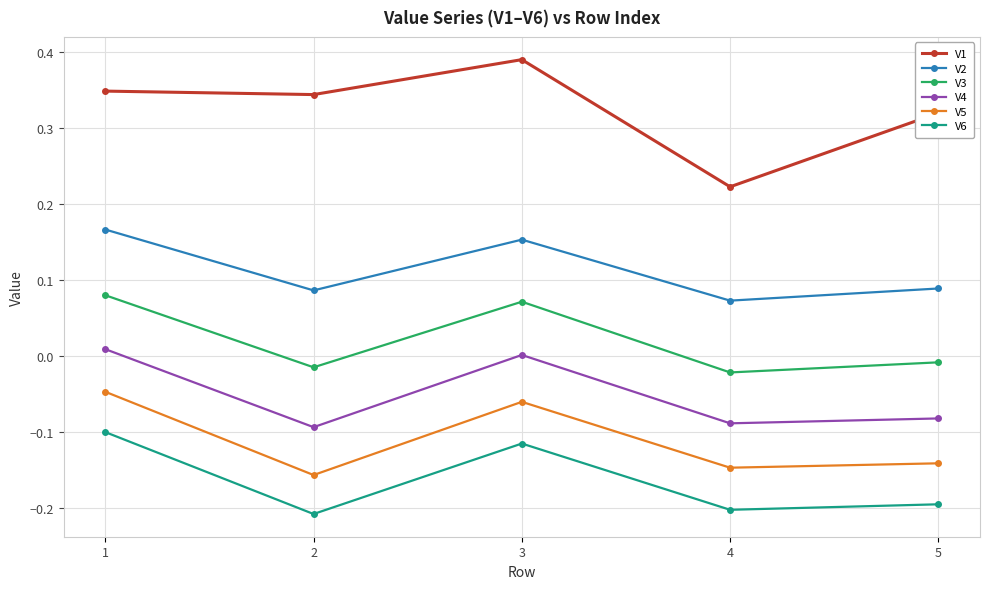

True or false: V6 and V5 intersect in this chart.

False